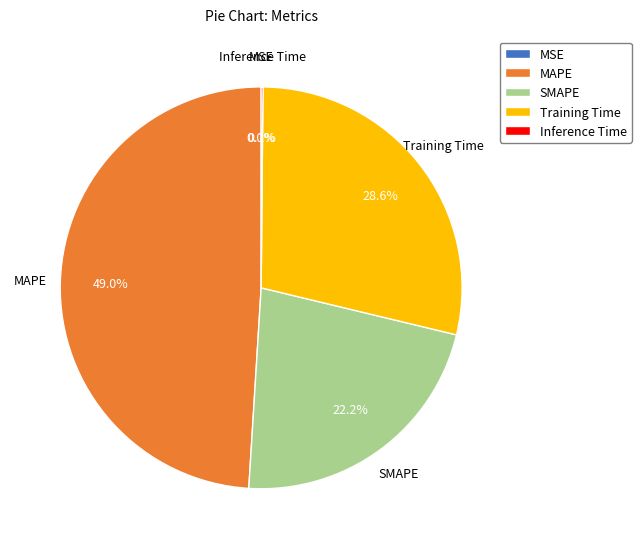

To the nearest percent, what portion does Training Time represent?

29%